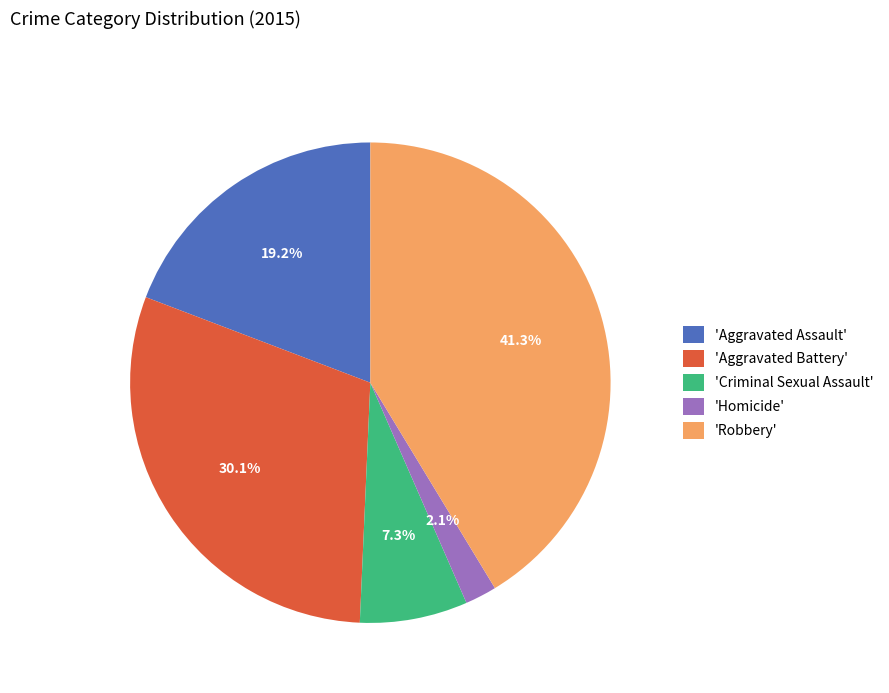

Rank the categories by value from highest to lowest.

'Robbery', 'Aggravated Battery', 'Aggravated Assault', 'Criminal Sexual Assault', 'Homicide'